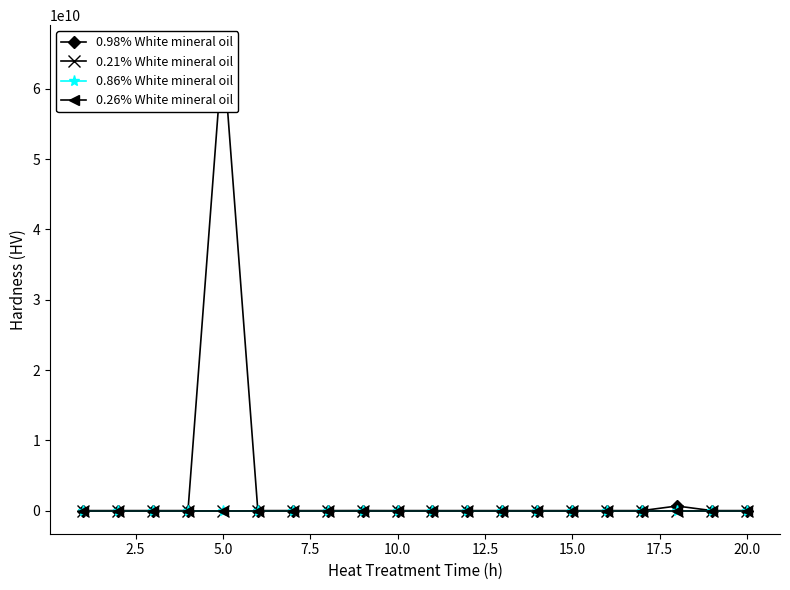

True or false: 0.86% White mineral oil has more than 2 interior local peaks.

True